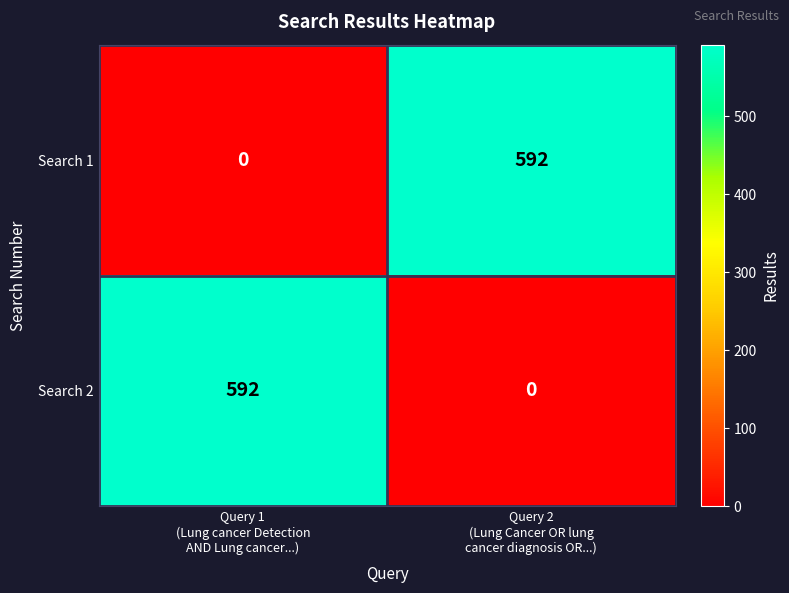

Reading left to right, what are all the values shown in this chart?

Search 1: 0	592
Search 2: 592	0